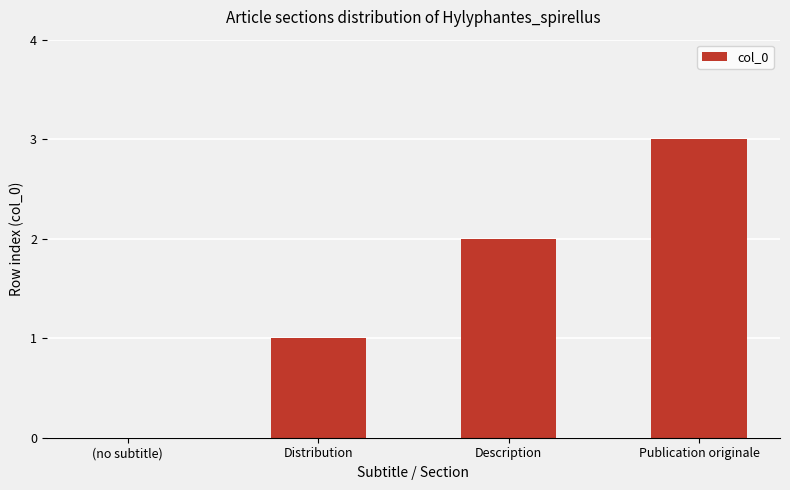

Does the chart contain stacked bars?

No